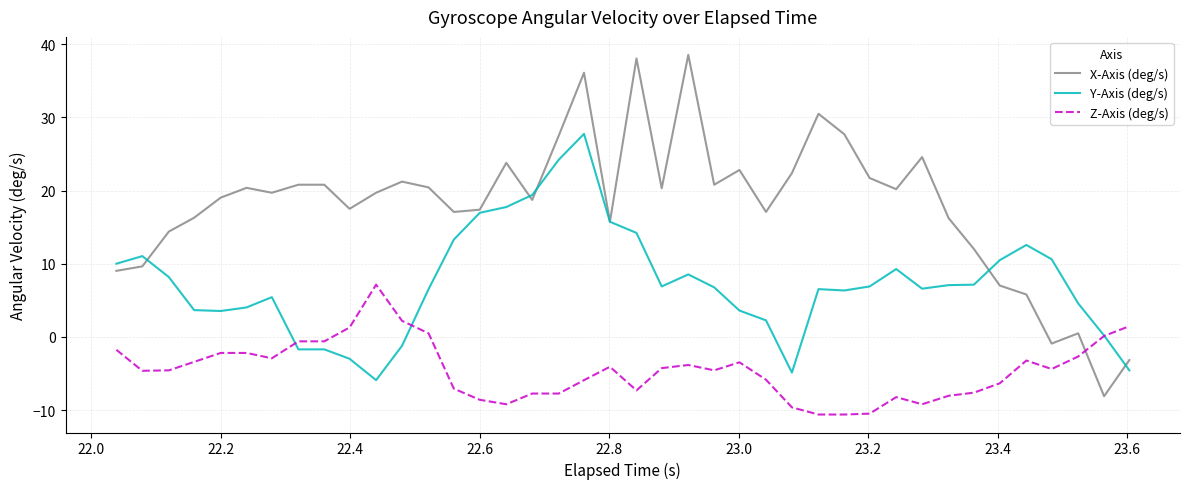

Which series has the widest spread of values?

X-Axis (deg/s)